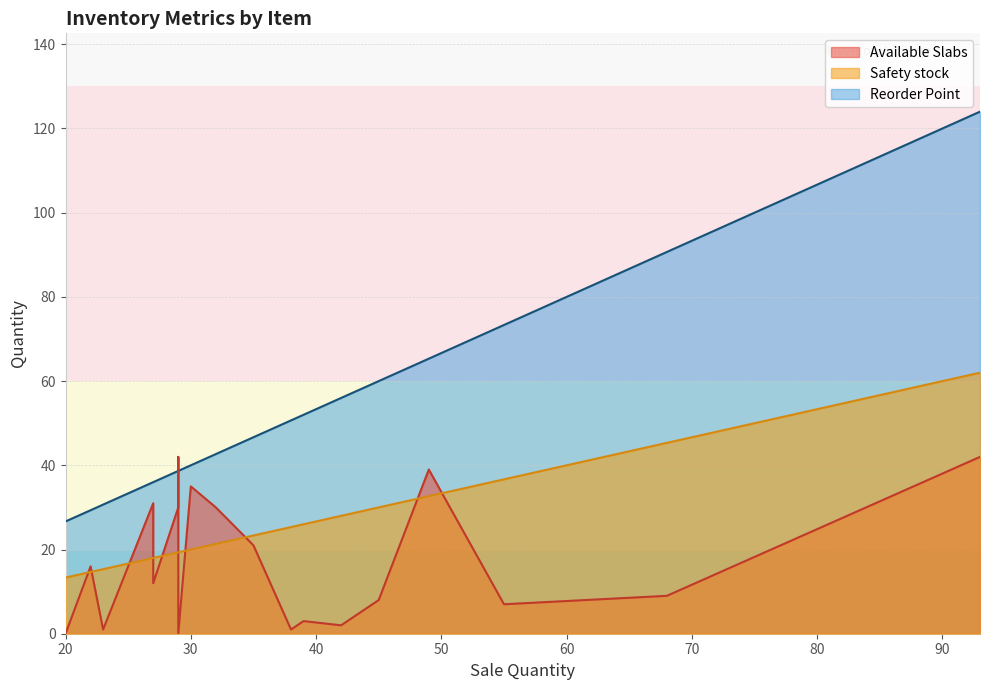

How many values in the Available Slabs series are below 16?

10